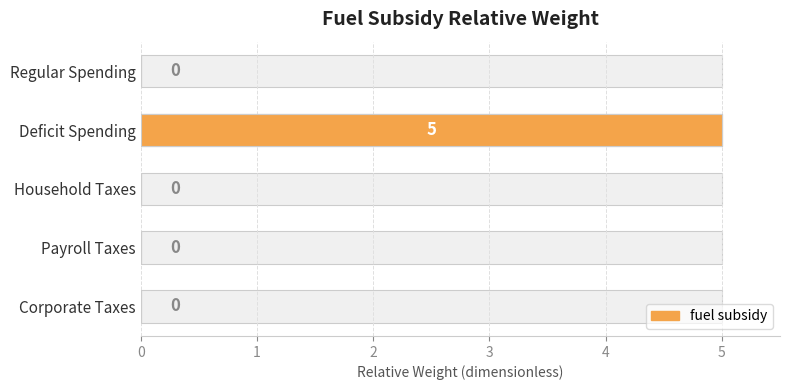

Rank the categories by value from lowest to highest.

Regular Spending, Household Taxes, Payroll Taxes, Corporate Taxes, Deficit Spending